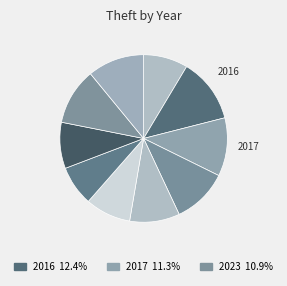

How many slices are in this pie chart?

10